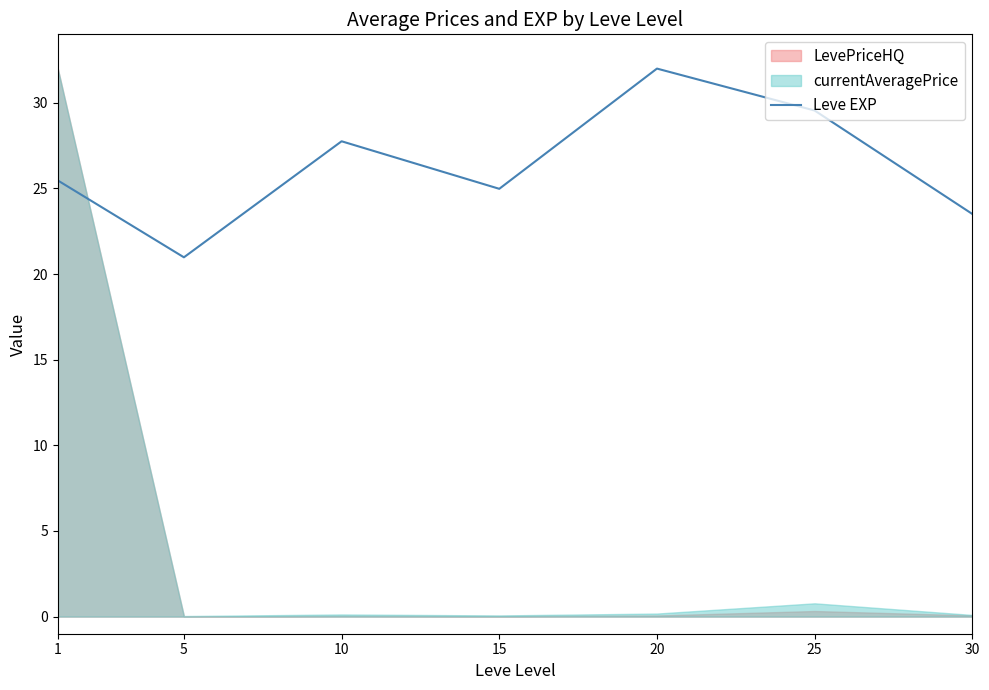

The Leve EXP series shows 29.6 at 25. True or false?

True